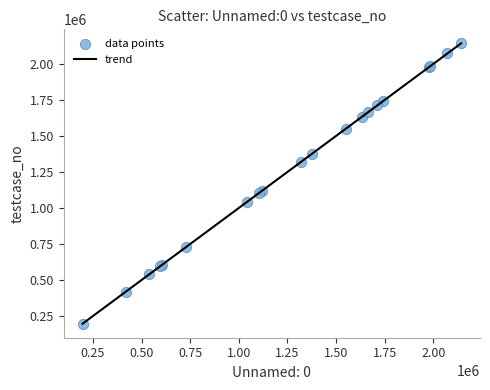

What is the maximum value shown in the chart?

2142957.0